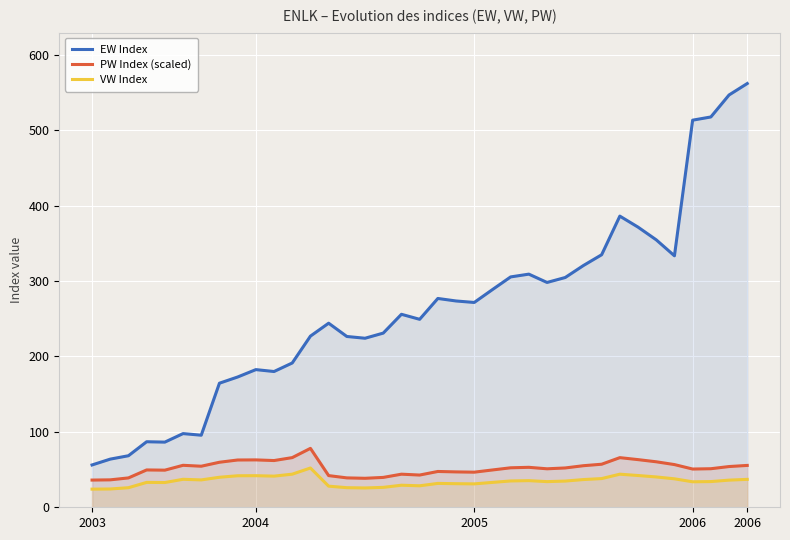

Is it true that EW Index equals 926.2 at 34?

False